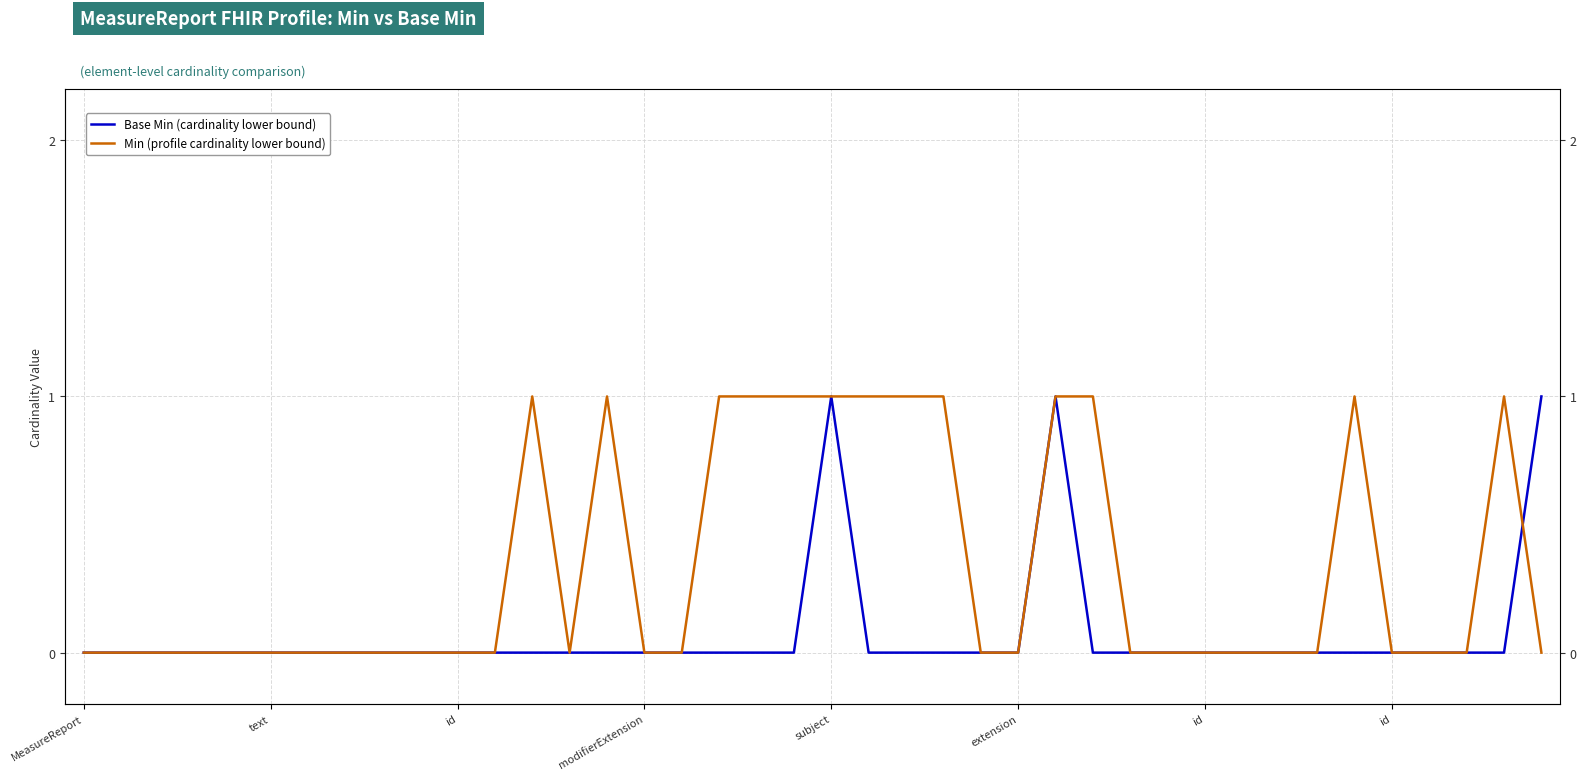

How many series are shown in this chart?

2